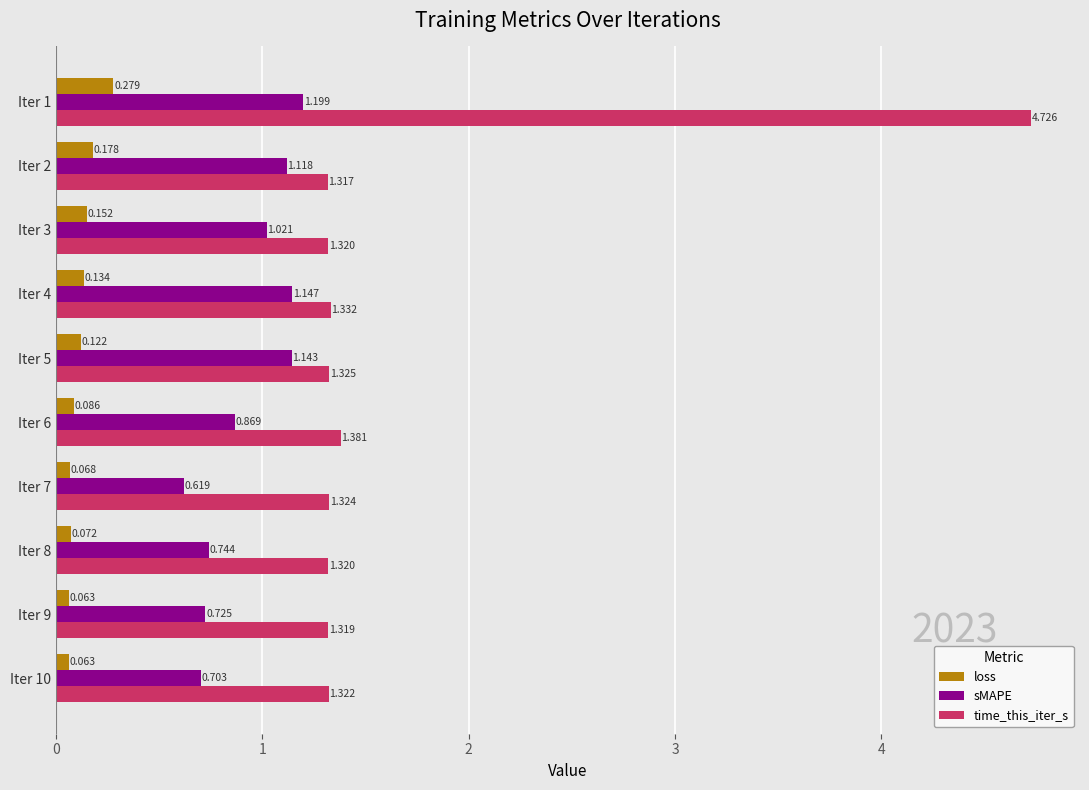

Rank the series by their average value, from highest to lowest.

time_this_iter_s, sMAPE, loss